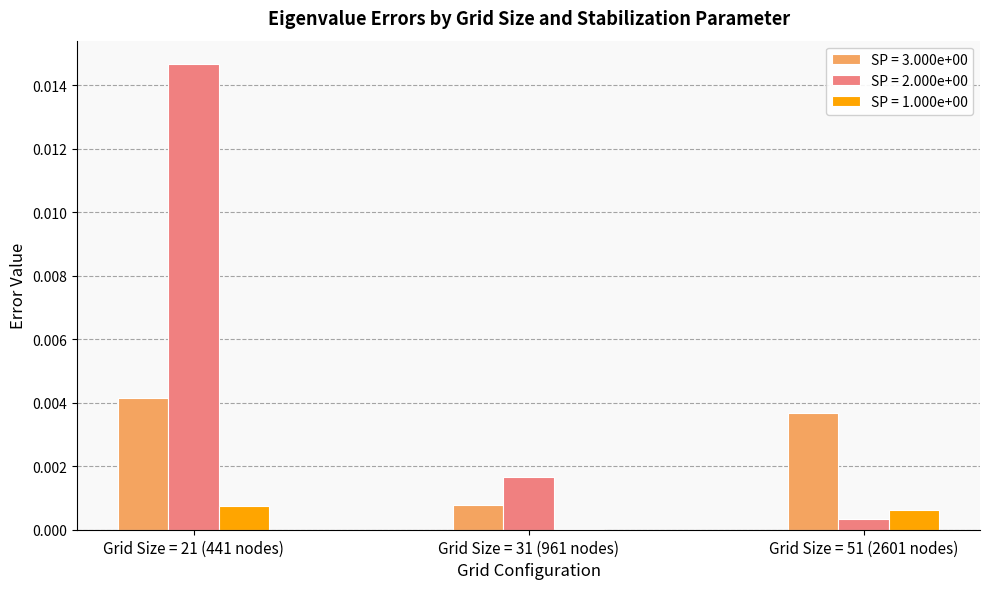

At which label is SP = 2.000e+00 closest to 0?

Grid Size = 51 (2601 nodes)